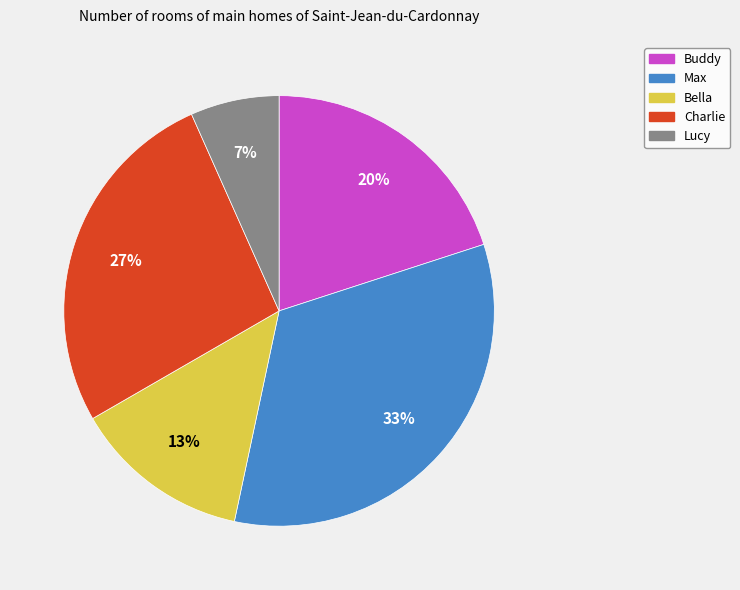

Do Max and Charlie together represent more than half of the pie?

Yes